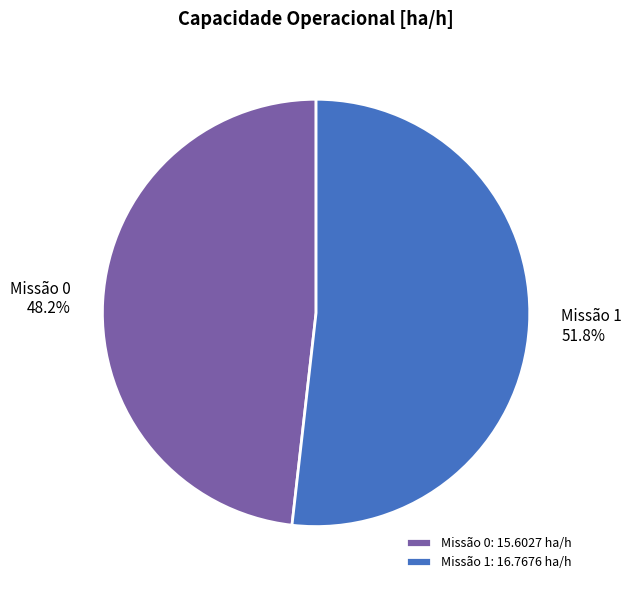

How many slices are in this pie chart?

2